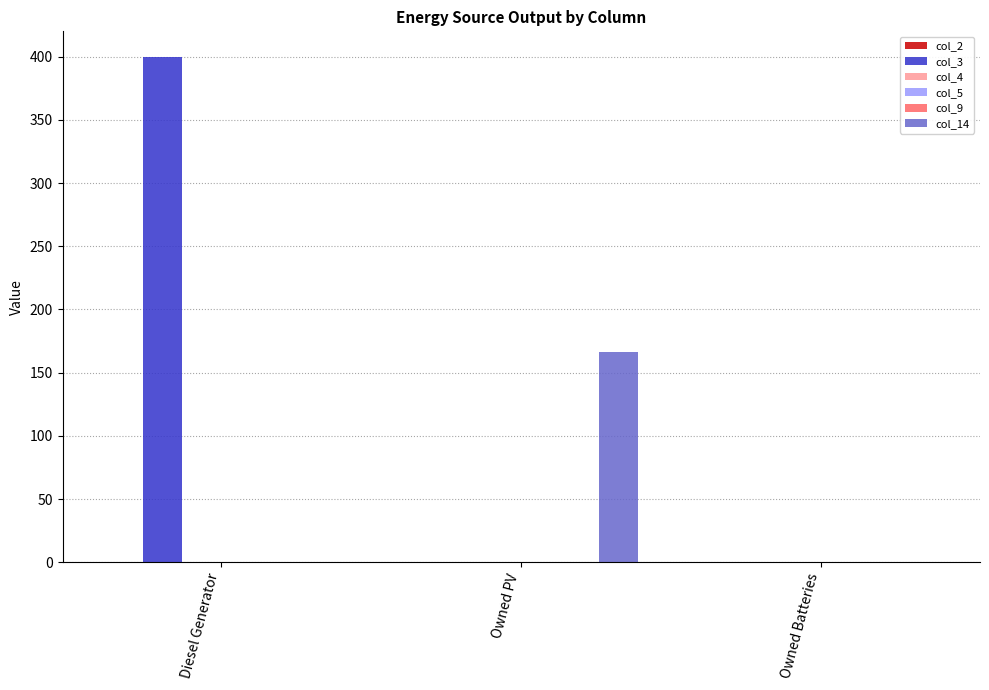

What position from the right is Diesel Generator?

3